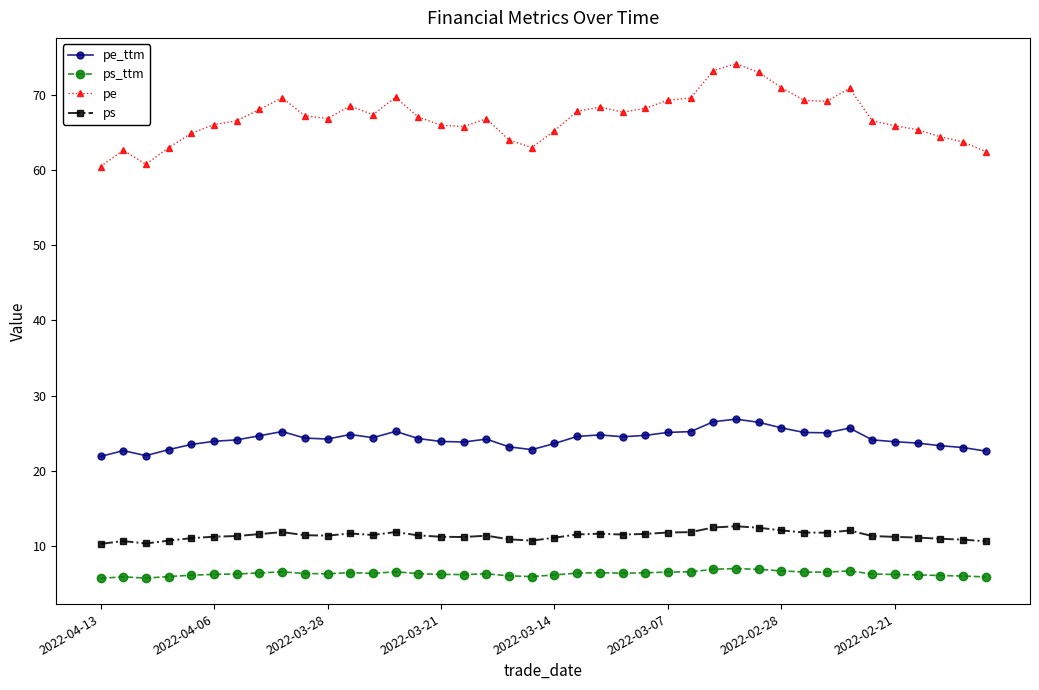

What is the maximum value shown in the chart?

74.1